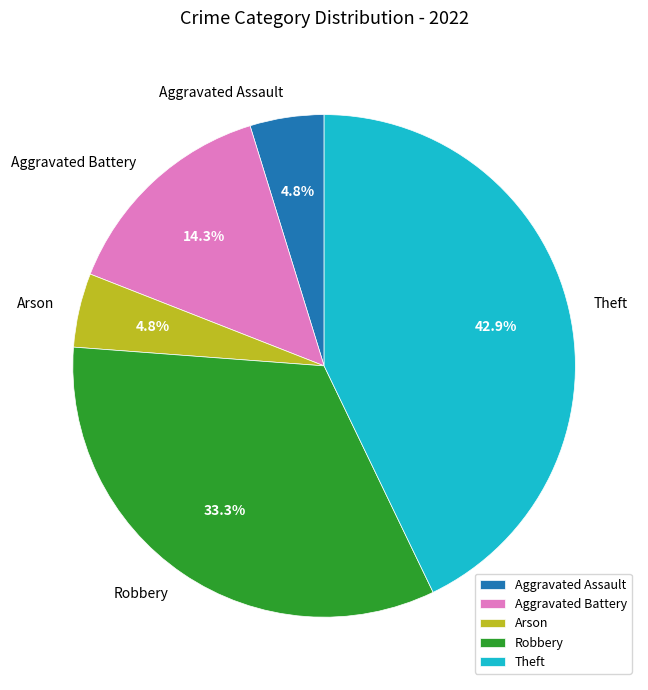

How many slices are in this pie chart?

5